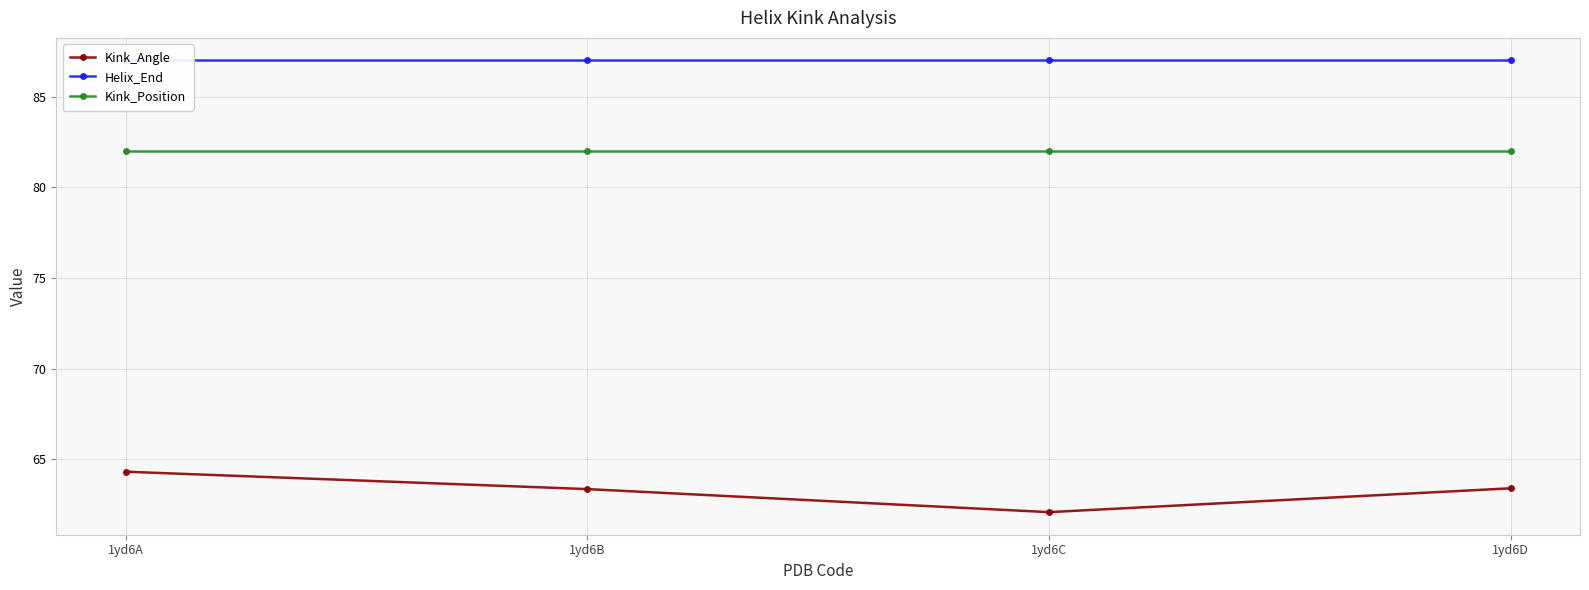

Between 1yd6B and 1yd6C, which series saw the biggest shift?

Kink_Angle